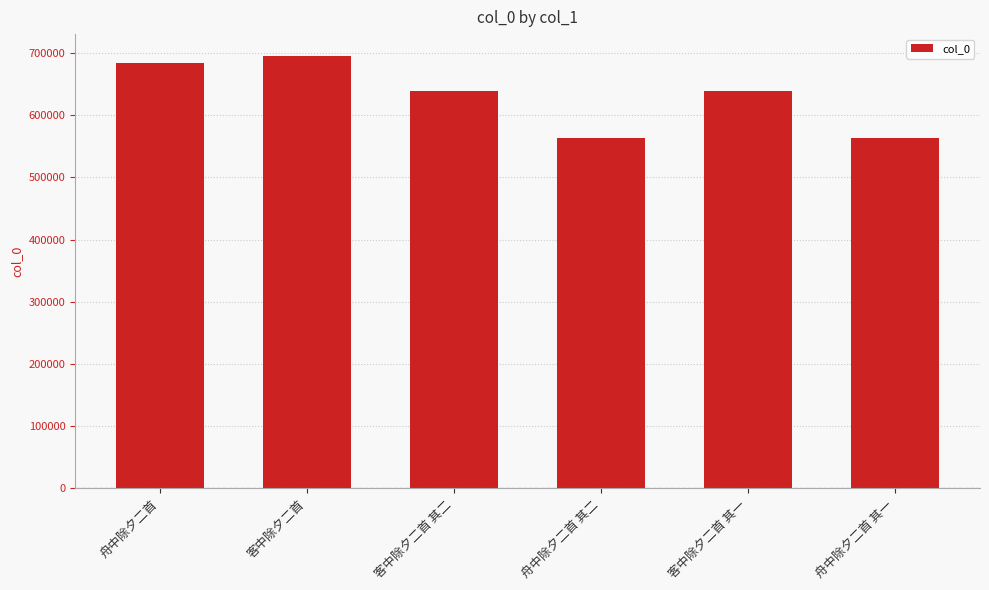

How many categories are shown in the chart?

6